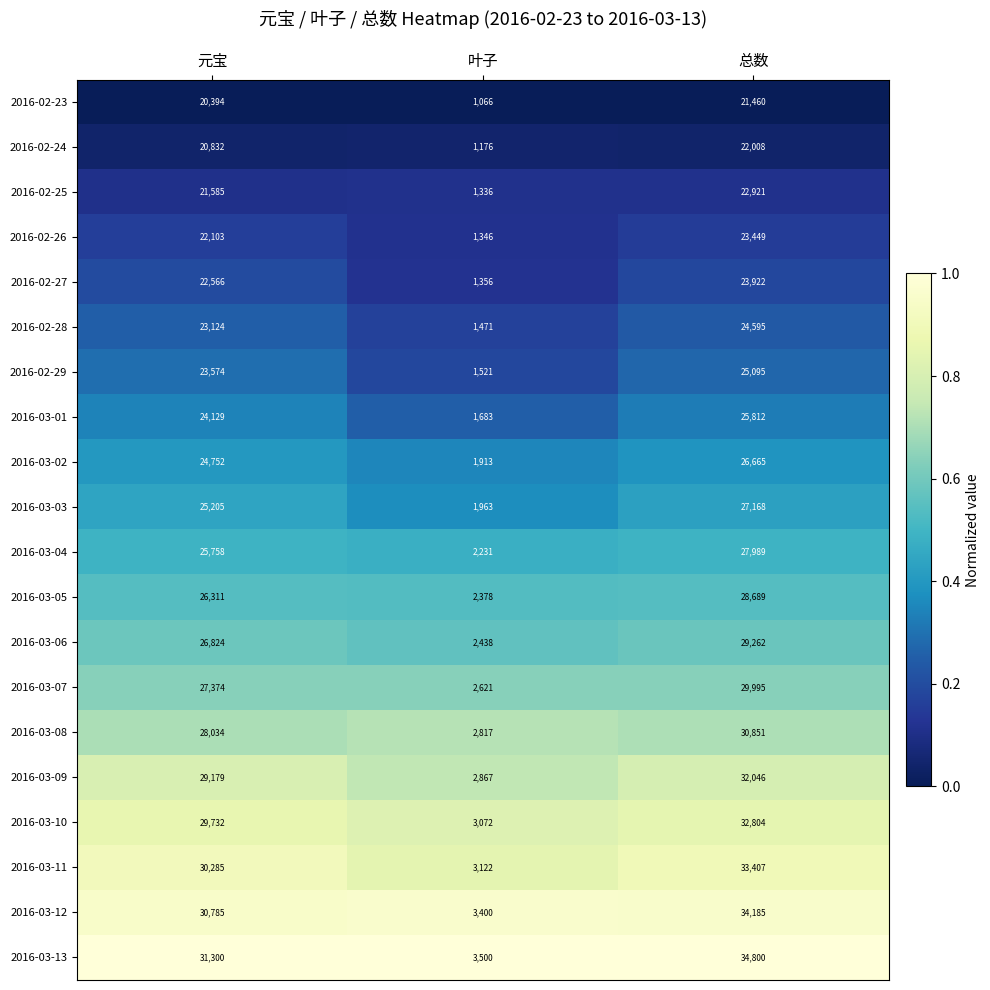

At which label is 2016-03-02 closest to 14289?

元宝